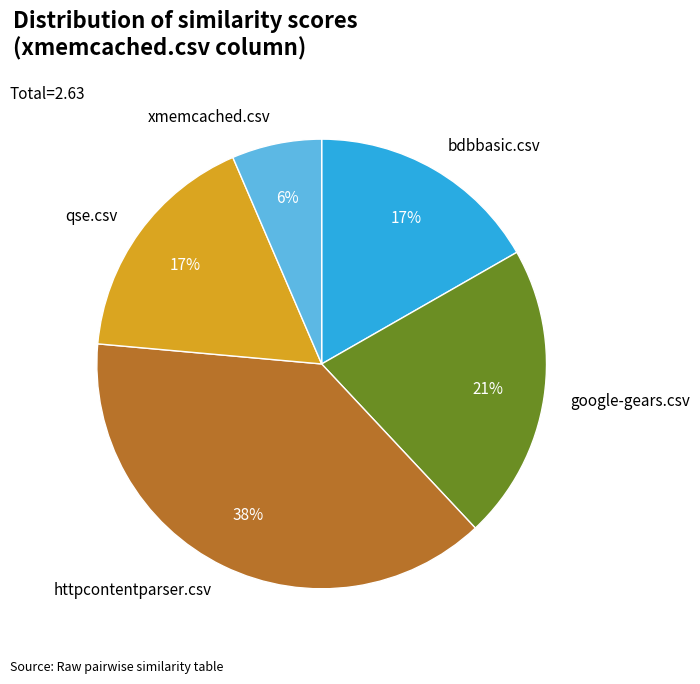

To the nearest percent, what is the difference between the largest and smallest slice percentages?

32%